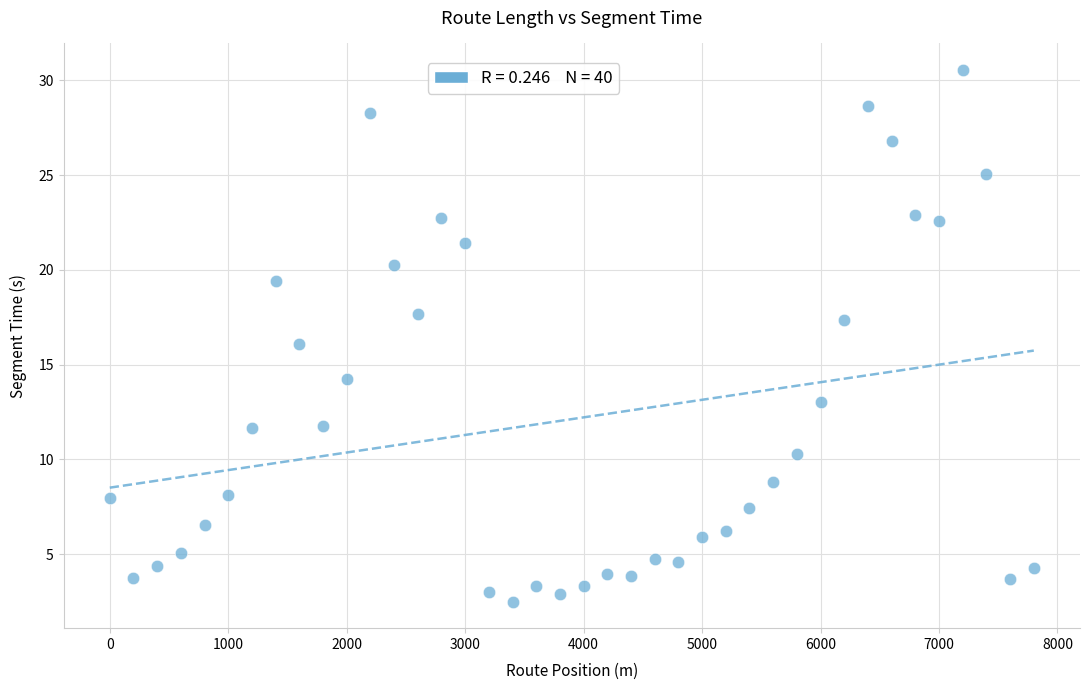

What is the range of Y values (max minus min)?

28.0